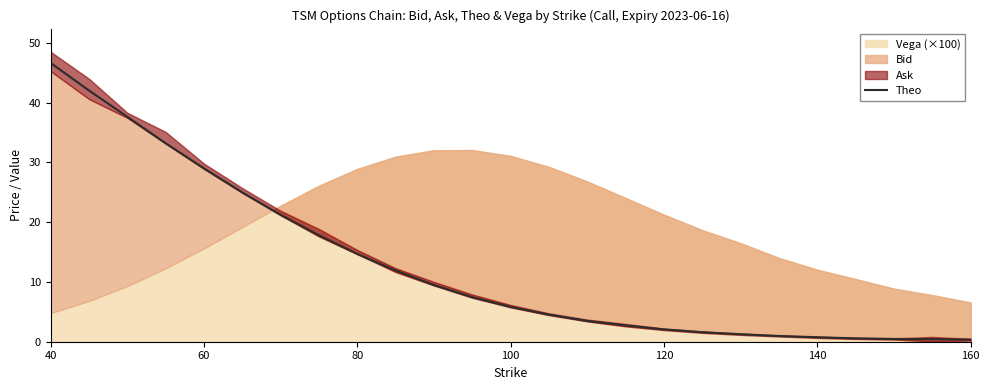

The value of Theo at 80 is 4.6. True or false?

False